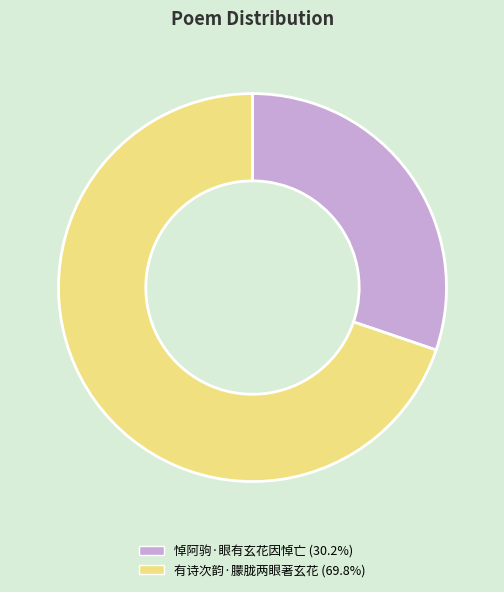

Do 有诗次韵·朦胧两眼著玄花 and 悼阿驹·眼有玄花因悼亡 together represent more than half of the pie?

Yes